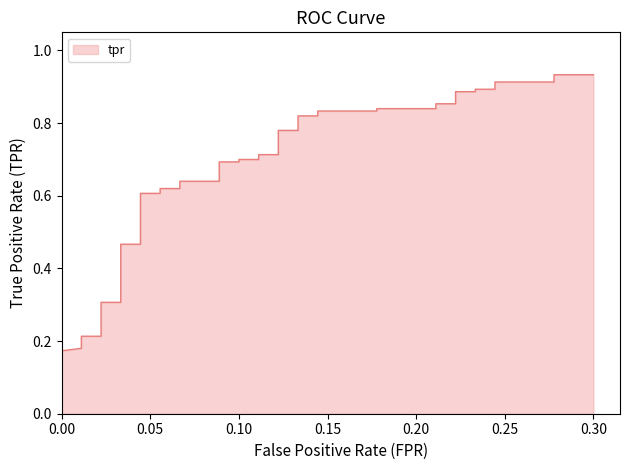

What is the sum of all values?

25.9